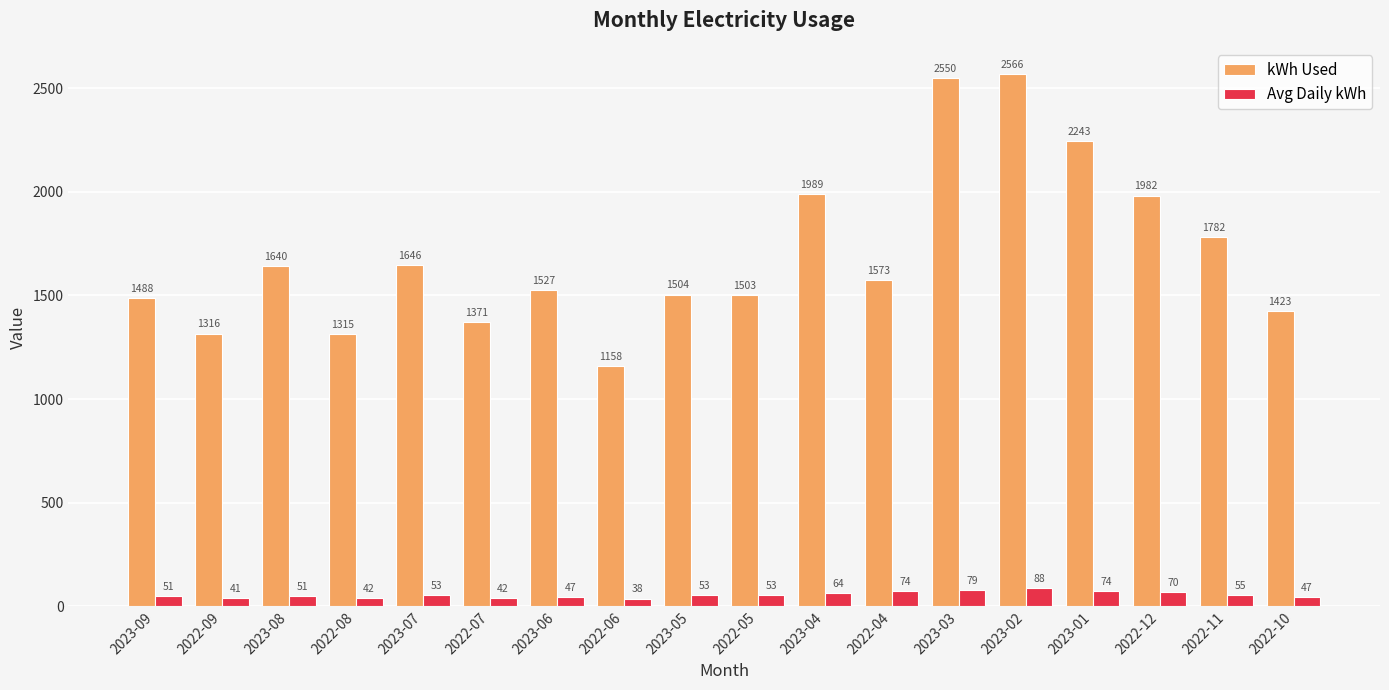

At 2023-08, list the series in order from largest to smallest.

kWh Used, Avg Daily kWh